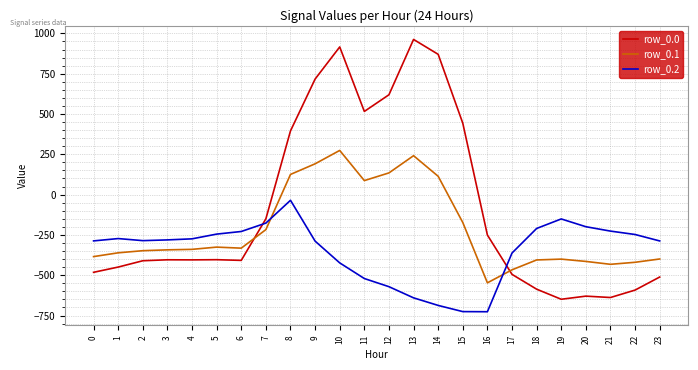

The row_0.2 series shows -228.8 at 6. True or false?

True